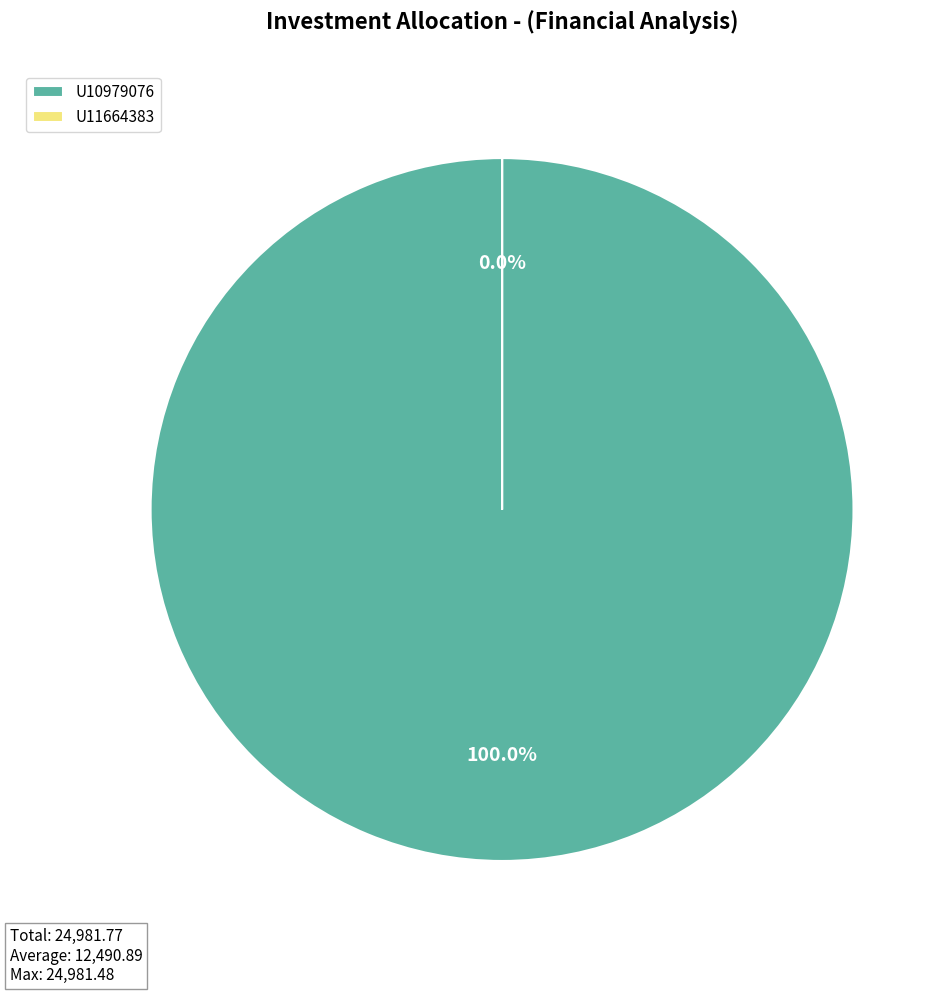

Rank the categories by value from lowest to highest.

U11664383, U10979076